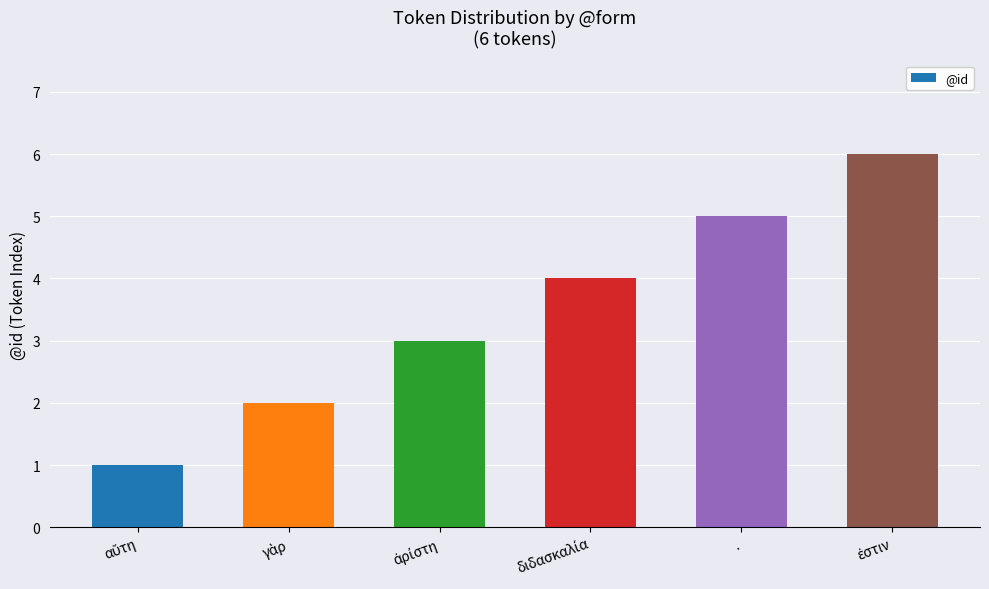

How many values are below 4?

3